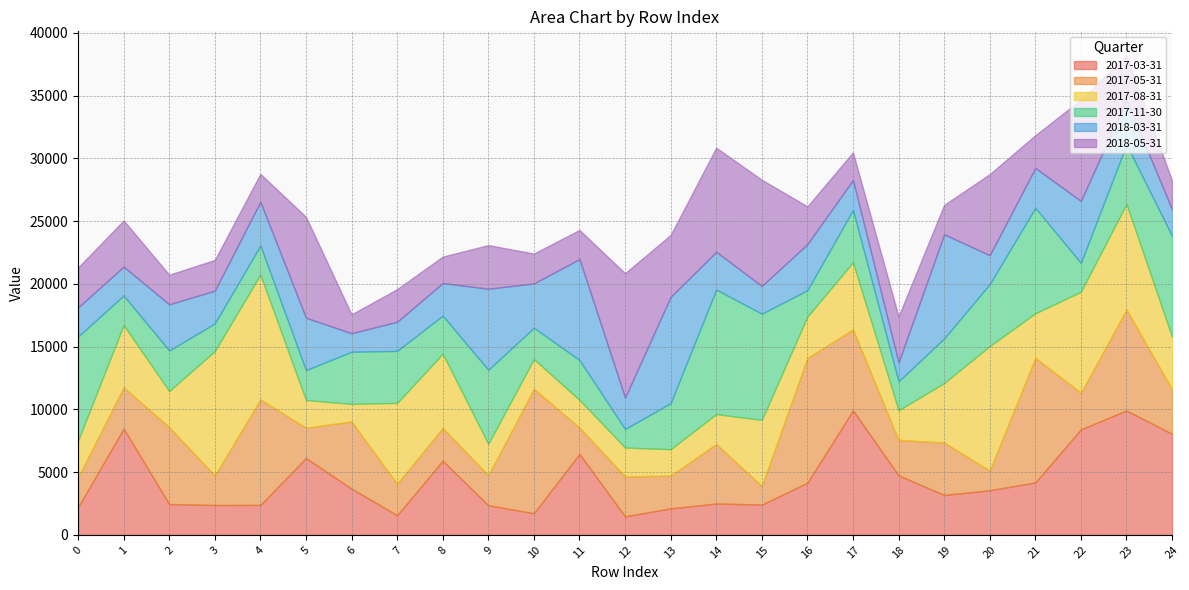

The value of 2017-05-31 at 14 is 2401. True or false?

False